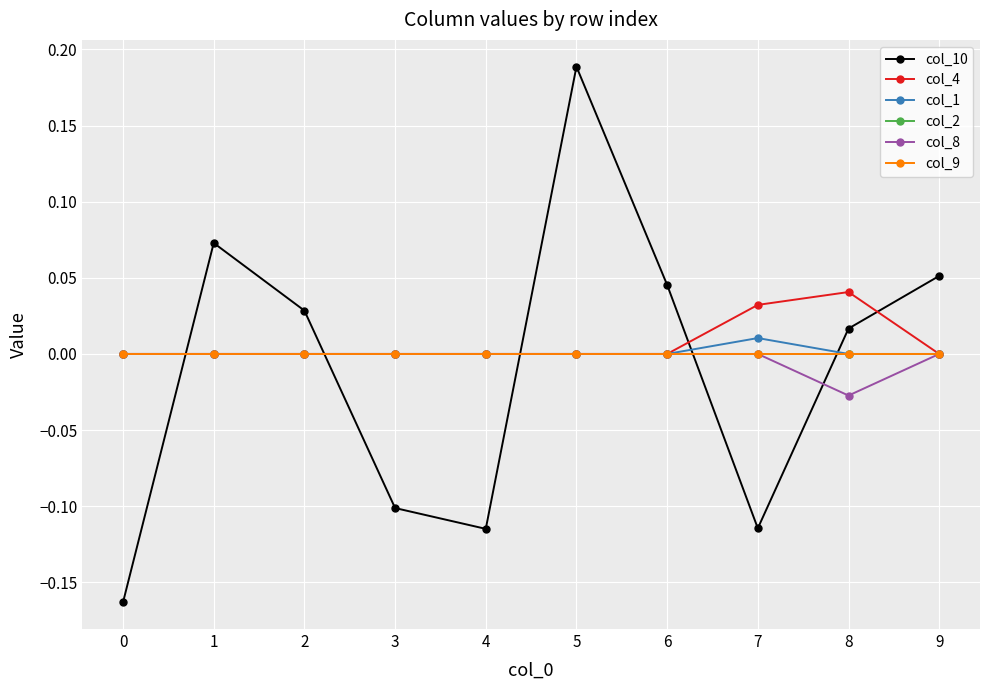

Reading right to left, what are all the values shown in this chart?

col_10: 0.1	0.0	-0.1	0.0	0.2	-0.1	-0.1	0.0	0.1	-0.2
col_4: 0.0	0.0	0.0	0.0	0.0	0.0	0.0	0.0	0.0	0.0
col_1: 0.0	0.0	0.0	0.0	0.0	0.0	0.0	0.0	0.0	0.0
col_2: 0.0	0.0	0.0	0.0	0.0	0.0	0.0	0.0	0.0	0.0
col_8: 0.0	-0.0	0.0	0.0	0.0	0.0	0.0	0.0	0.0	0.0
col_9: 0.0	0.0	0.0	0.0	0.0	0.0	0.0	0.0	0.0	0.0